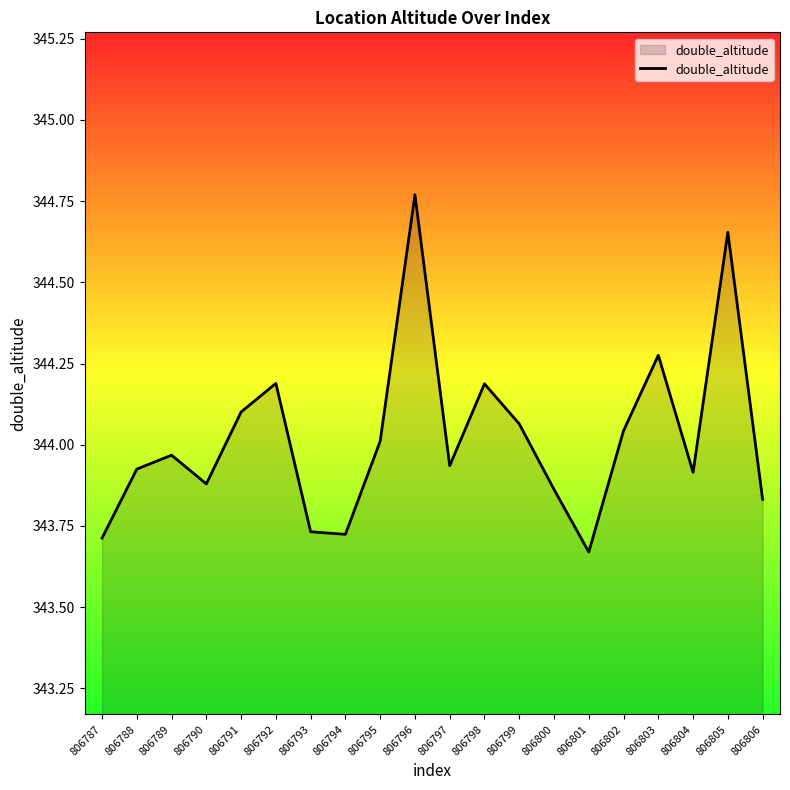

The value at 806802 is 344.0. True or false?

True